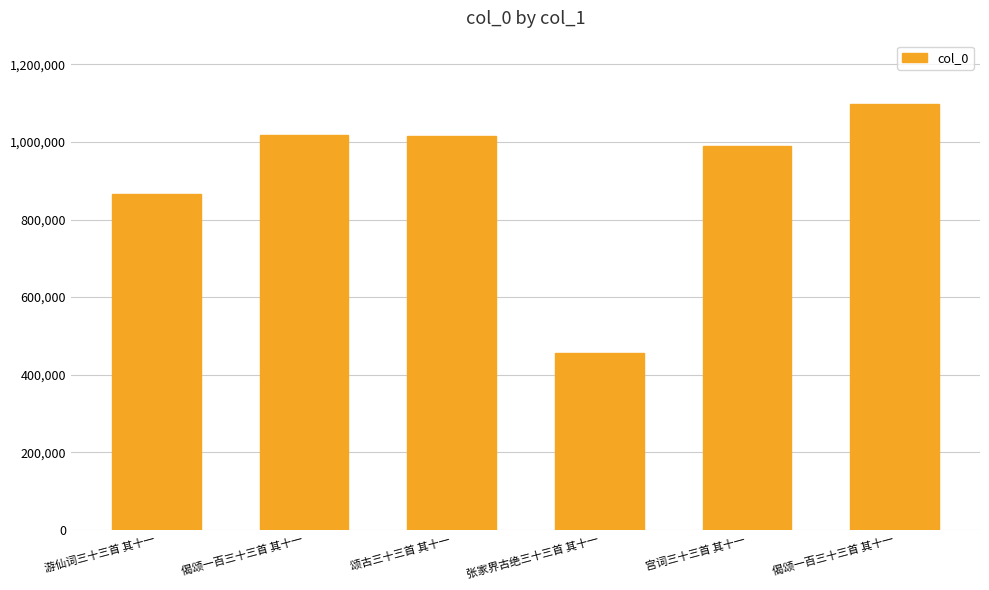

Reading left to right, extract all data points from this chart.

864833	1017114	1014232	456253	988753	1096659